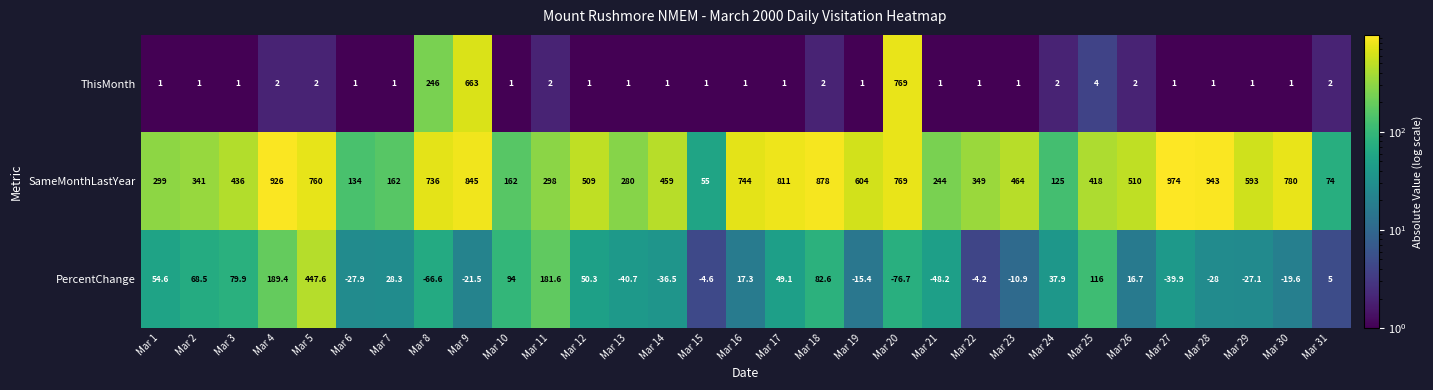

The value of PercentChange at Mar 19 is -15.4. True or false?

True